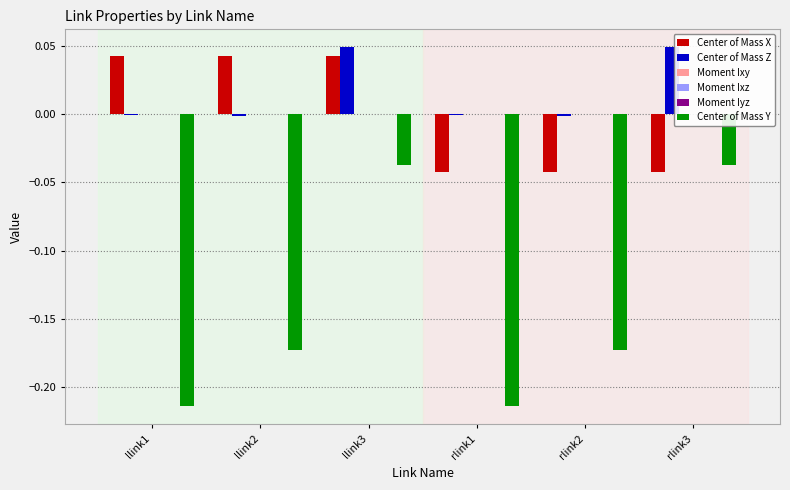

Between llink2 and rlink3, which series saw the biggest shift?

Center of Mass Y